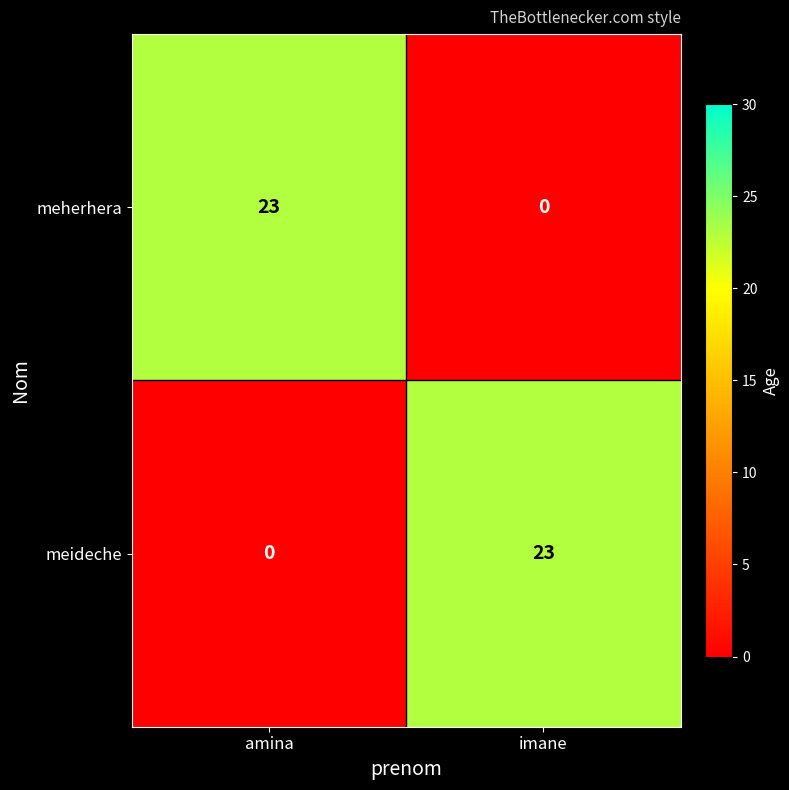

Reading left to right, list all the values displayed in this chart.

meherhera: 23	0
meideche: 0	23